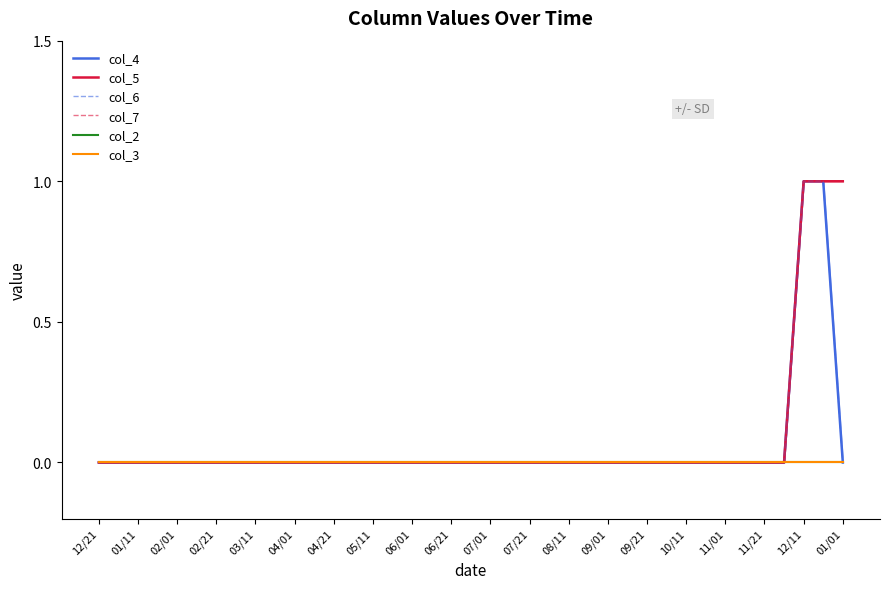

True or false: col_3 and col_2 intersect in this chart.

False